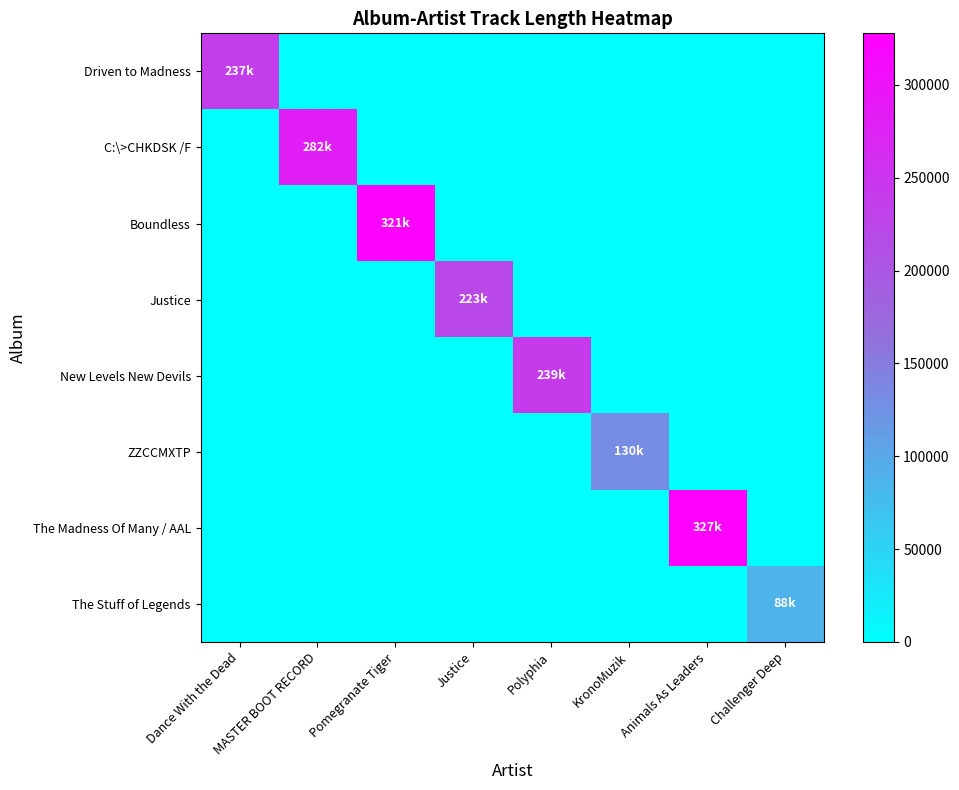

Reading left to right, transcribe all the data shown in this chart.

Driven to Madness: Dance With the Dead=237863.0	MASTER BOOT RECORD=0.0	Pomegranate Tiger=0.0	Justice=0.0	Polyphia=0.0	KronoMuzik=0.0	Animals As Leaders=0.0	Challenger Deep=0.0
C:\>CHKDSK /F: Dance With the Dead=0.0	MASTER BOOT RECORD=282754.2	Pomegranate Tiger=0.0	Justice=0.0	Polyphia=0.0	KronoMuzik=0.0	Animals As Leaders=0.0	Challenger Deep=0.0
Boundless: Dance With the Dead=0.0	MASTER BOOT RECORD=0.0	Pomegranate Tiger=321599.7	Justice=0.0	Polyphia=0.0	KronoMuzik=0.0	Animals As Leaders=0.0	Challenger Deep=0.0
Justice: Dance With the Dead=0.0	MASTER BOOT RECORD=0.0	Pomegranate Tiger=0.0	Justice=223546.2	Polyphia=0.0	KronoMuzik=0.0	Animals As Leaders=0.0	Challenger Deep=0.0
New Levels New Devils: Dance With the Dead=0.0	MASTER BOOT RECORD=0.0	Pomegranate Tiger=0.0	Justice=0.0	Polyphia=239480.0	KronoMuzik=0.0	Animals As Leaders=0.0	Challenger Deep=0.0
ZZCCMXTP: Dance With the Dead=0.0	MASTER BOOT RECORD=0.0	Pomegranate Tiger=0.0	Justice=0.0	Polyphia=0.0	KronoMuzik=130736.2	Animals As Leaders=0.0	Challenger Deep=0.0
The Madness Of Many / AAL: Dance With the Dead=0.0	MASTER BOOT RECORD=0.0	Pomegranate Tiger=0.0	Justice=0.0	Polyphia=0.0	KronoMuzik=0.0	Animals As Leaders=327807.5	Challenger Deep=0.0
The Stuff of Legends: Dance With the Dead=0.0	MASTER BOOT RECORD=0.0	Pomegranate Tiger=0.0	Justice=0.0	Polyphia=0.0	KronoMuzik=0.0	Animals As Leaders=0.0	Challenger Deep=88332.0